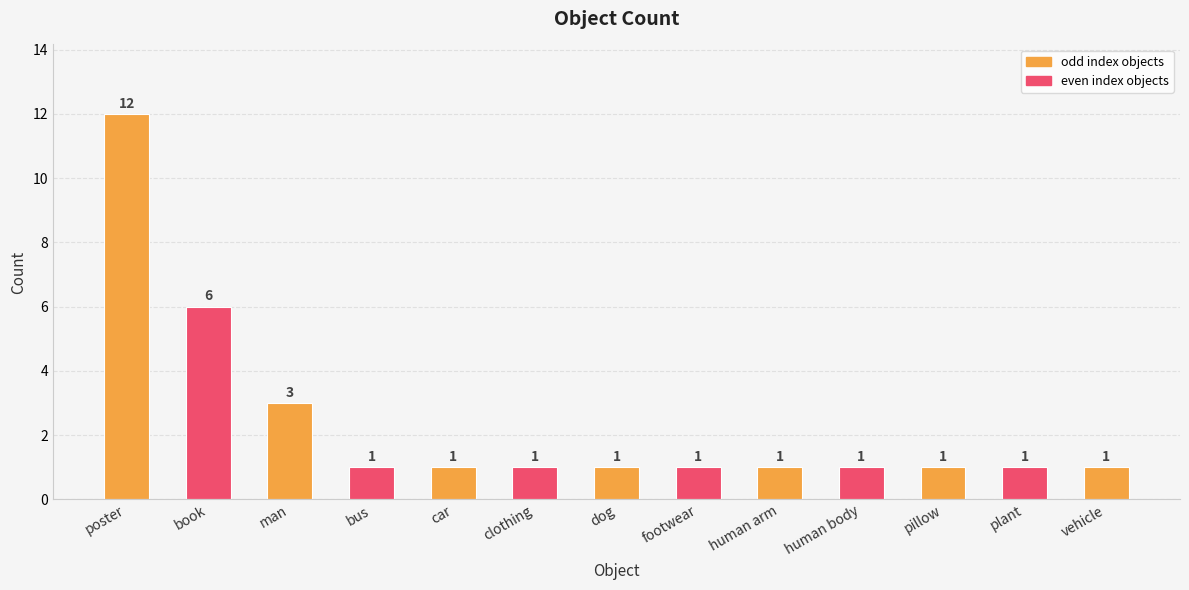

What is the maximum value shown in the chart?

12